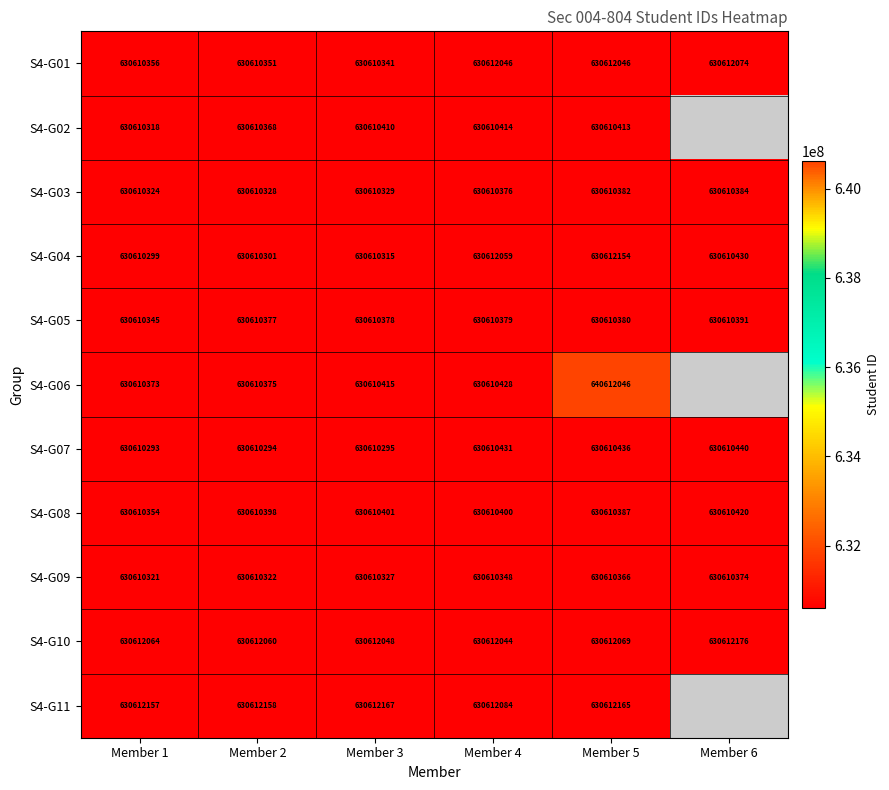

Is it true that S4-G11 equals 630612084 at Member 4?

True